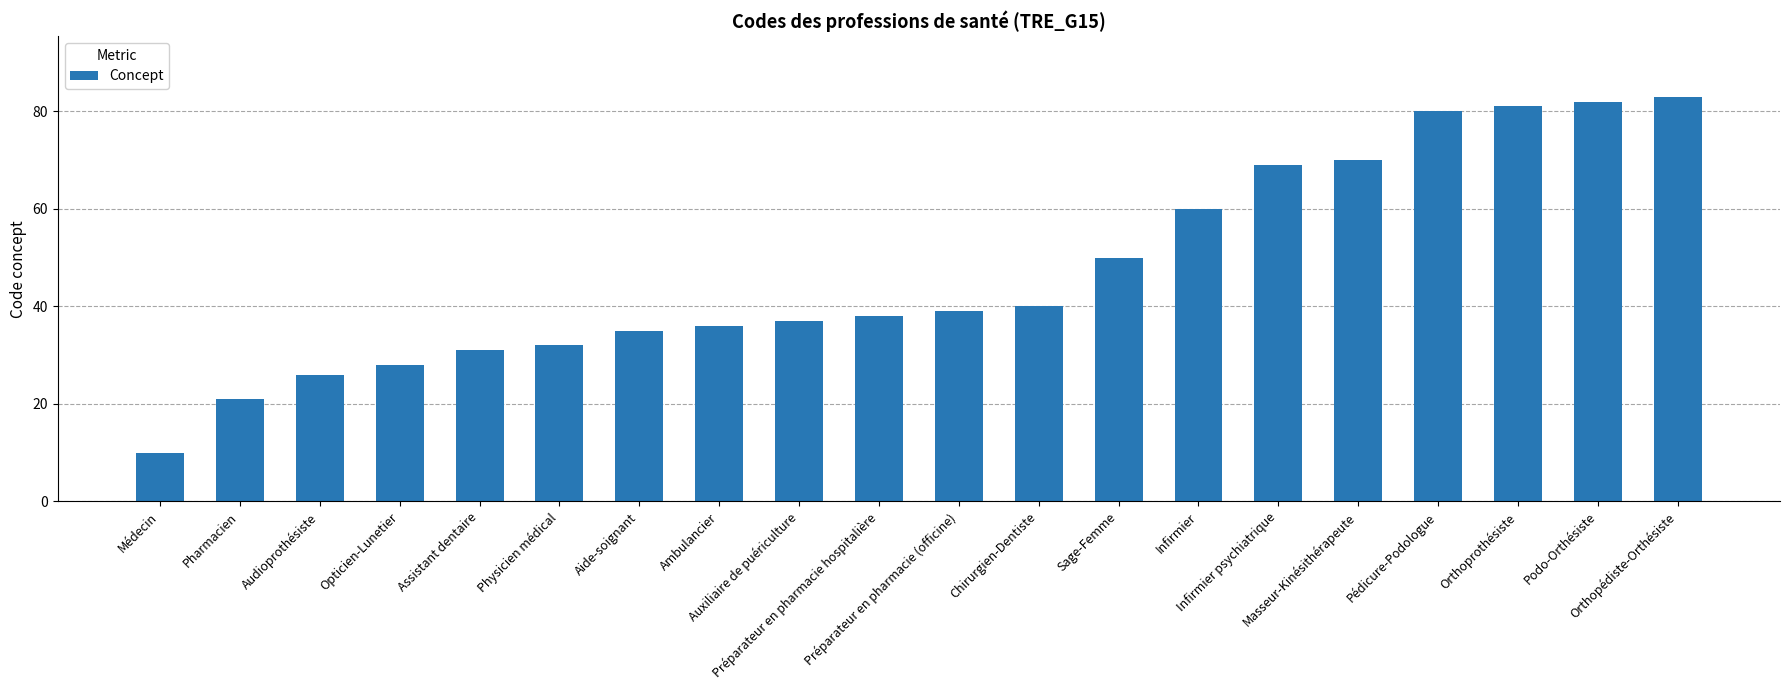

What is the difference between the second highest and second lowest values?

61